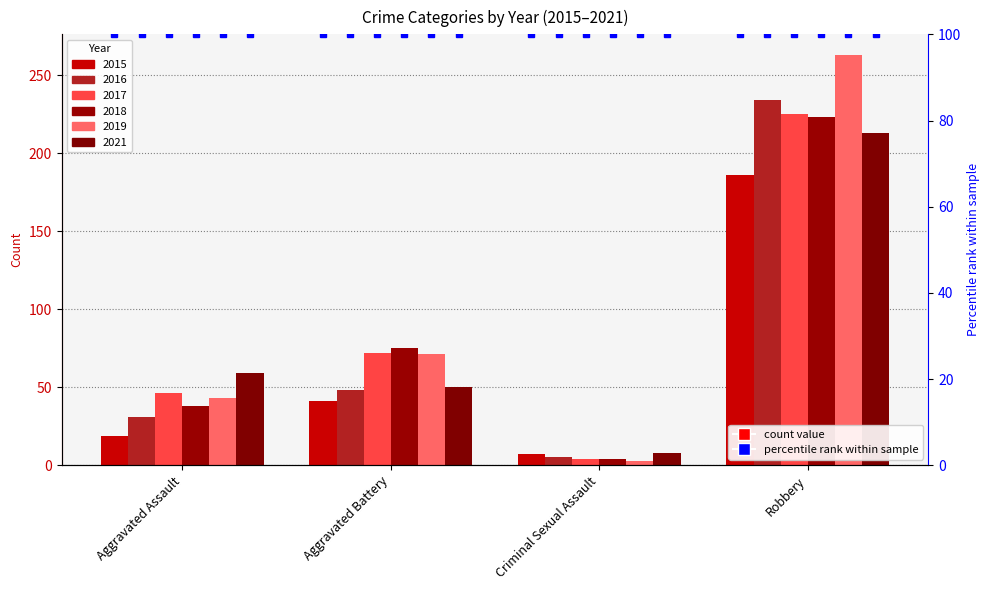

Is the value of 2019 at Criminal Sexual Assault greater than the value of 2016 at Robbery?

No